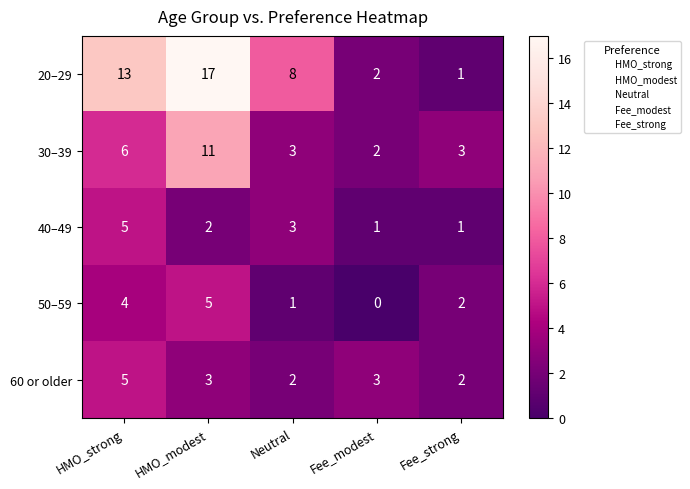

Which series has the widest spread of values?

20–29